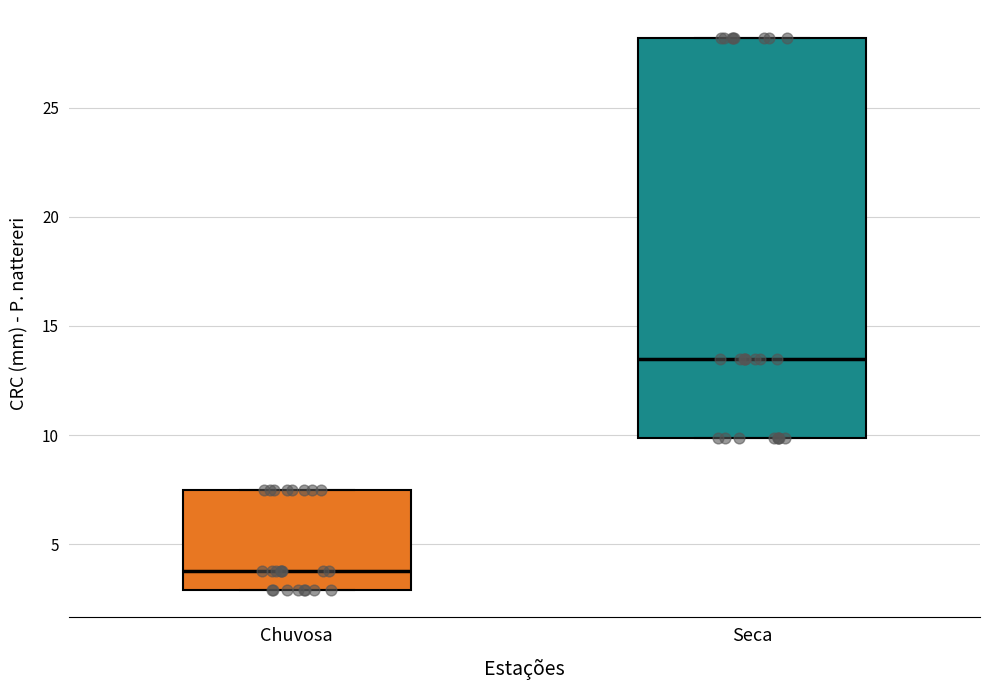

Reading left to right, transcribe this box plot: for each box, give where its median line is, the range the box spans, and where its two whiskers end, as read against the y-axis. The values are not printed on the chart, so give them approximately, as read against the axis.

Chuvosa: median 4.0, box 3.0 to 7.5, whiskers 3.0 to 7.5
Seca: median 13.5, box 10.0 to 28.0, whiskers 10.0 to 28.0